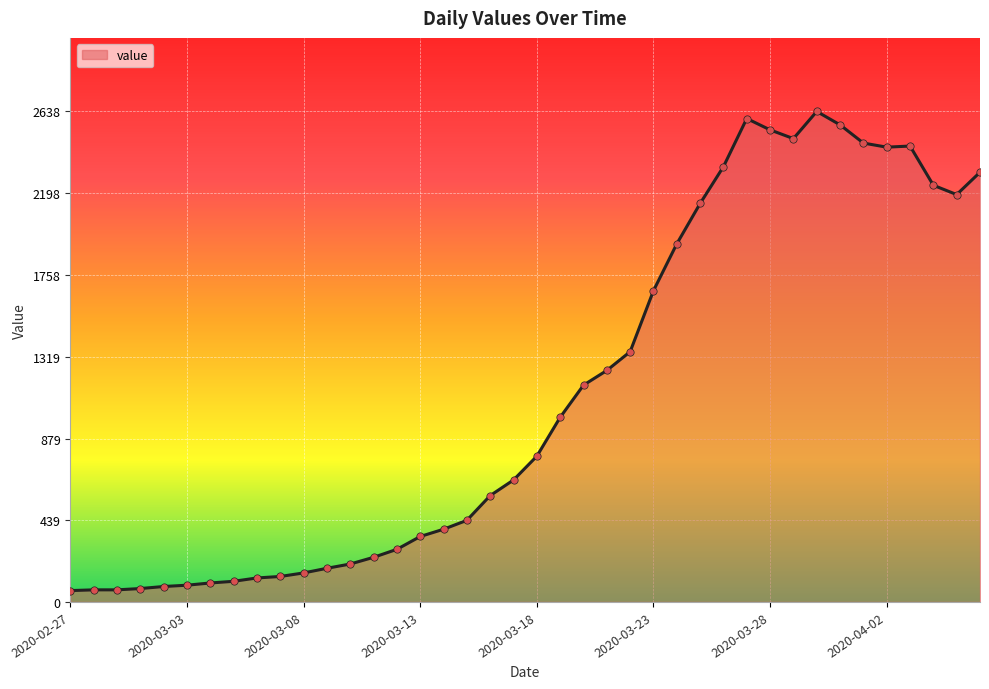

What is the difference between the maximum and minimum values?

2577